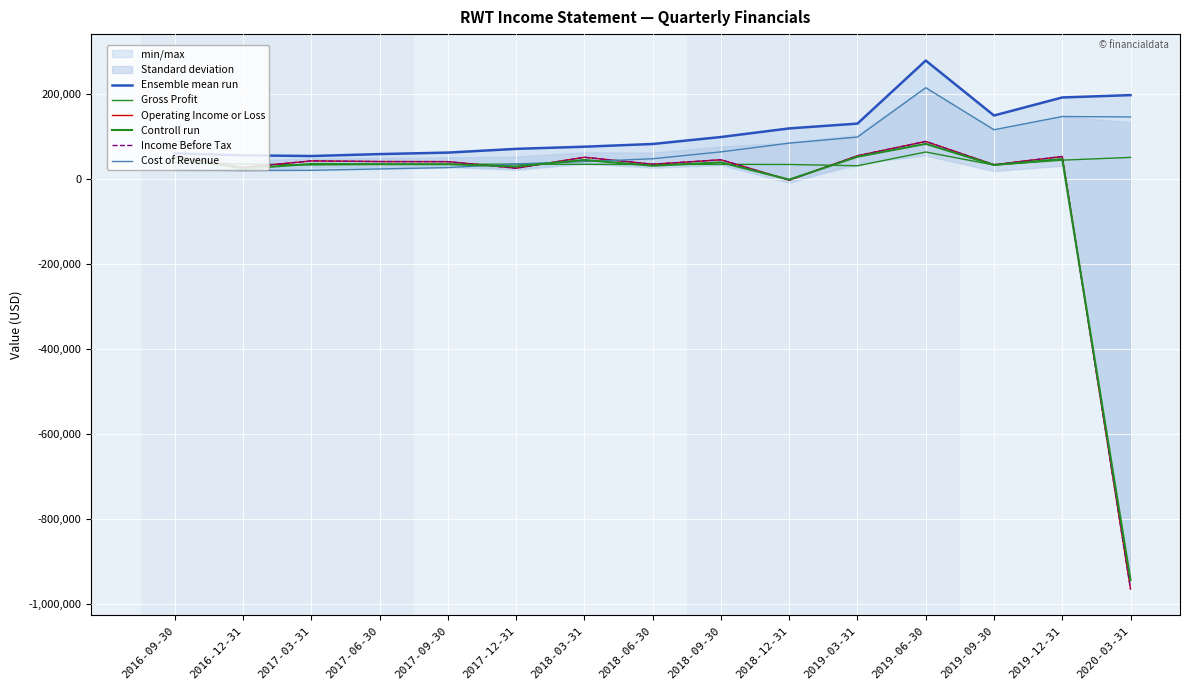

Which series ends up on top after the final intersection of Gross Profit and Cost of Revenue?

Cost of Revenue